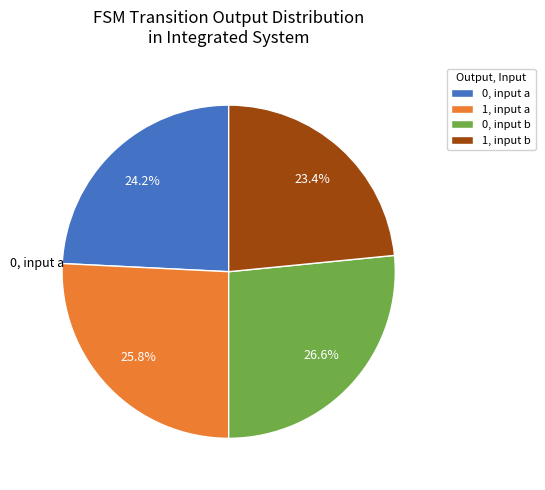

Which has a higher value, 0, input b or 0, input a?

0, input b